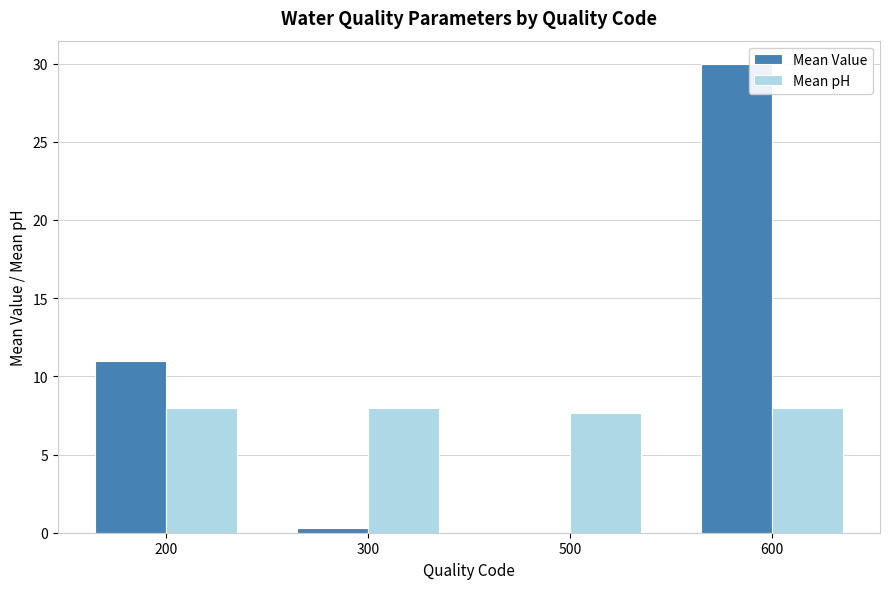

Reading left to right, what are all the values shown in this chart?

Mean Value: 11.0	0.3	0.1	30.0
Mean pH: 8.0	8.0	7.6	8.0